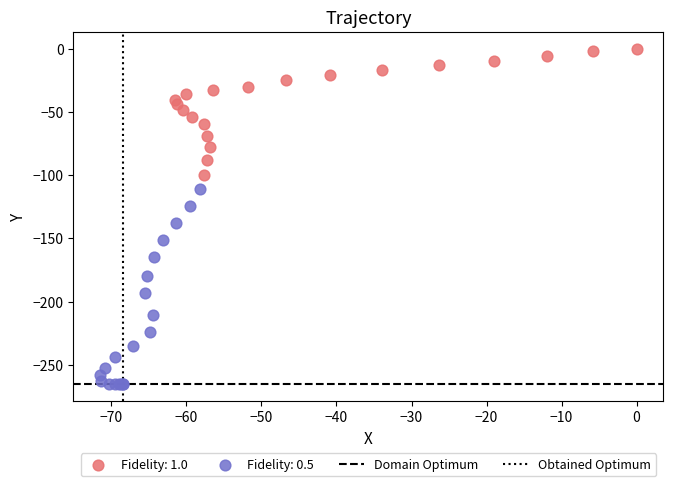

Which series reaches the minimum Y coordinate?

Fidelity: 0.5